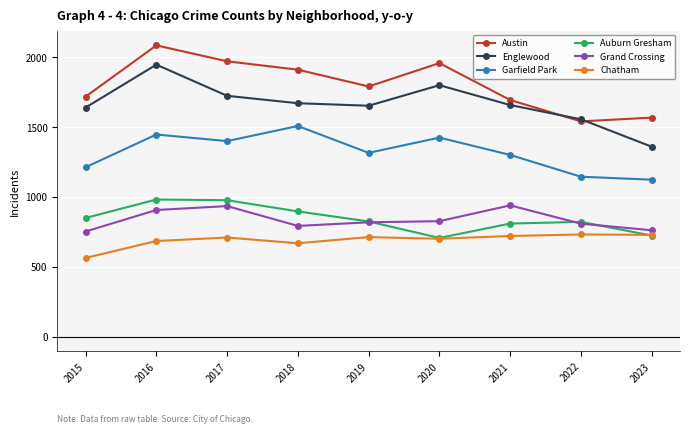

Which label corresponds to the largest value in the chart?

2016